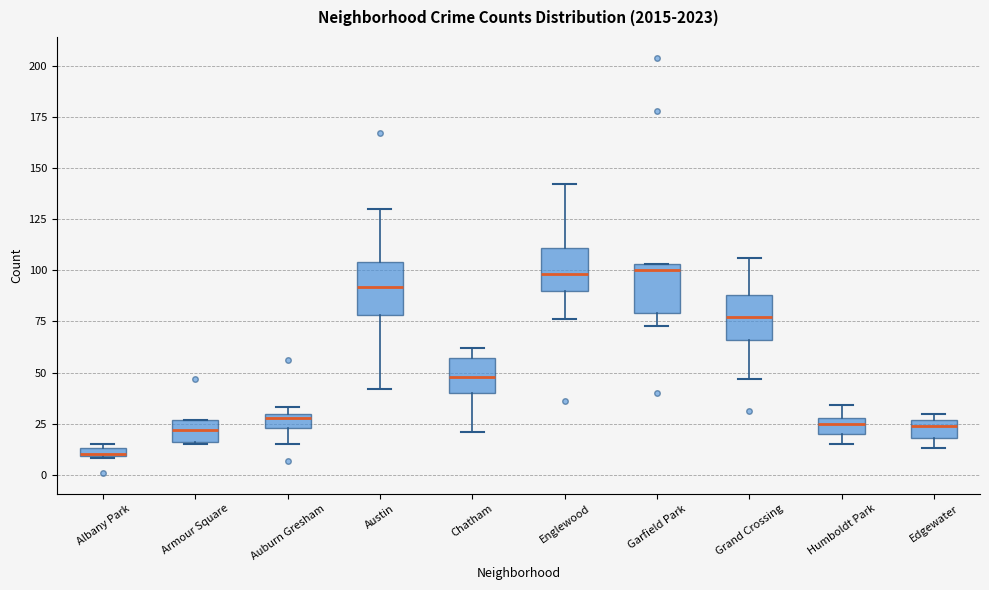

Where does the median line of the box for Humboldt Park sit on the y-axis? The values are not printed on the chart, so give them approximately, as read against the axis.

25